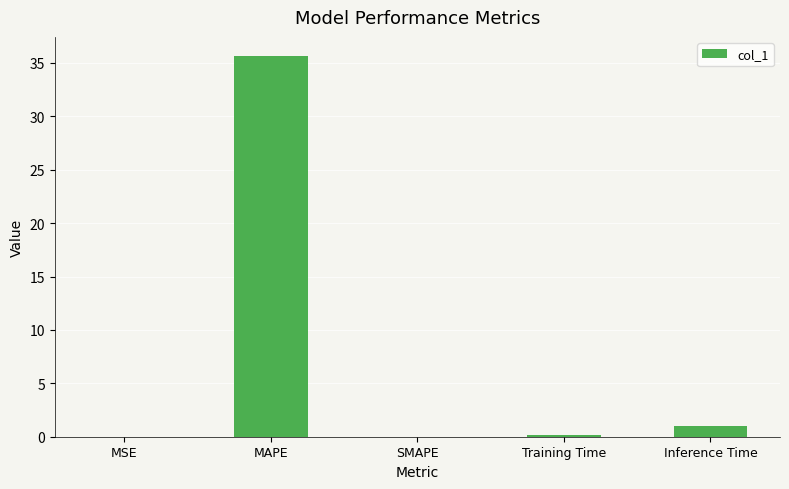

Which label corresponds to the largest value in the chart?

MAPE